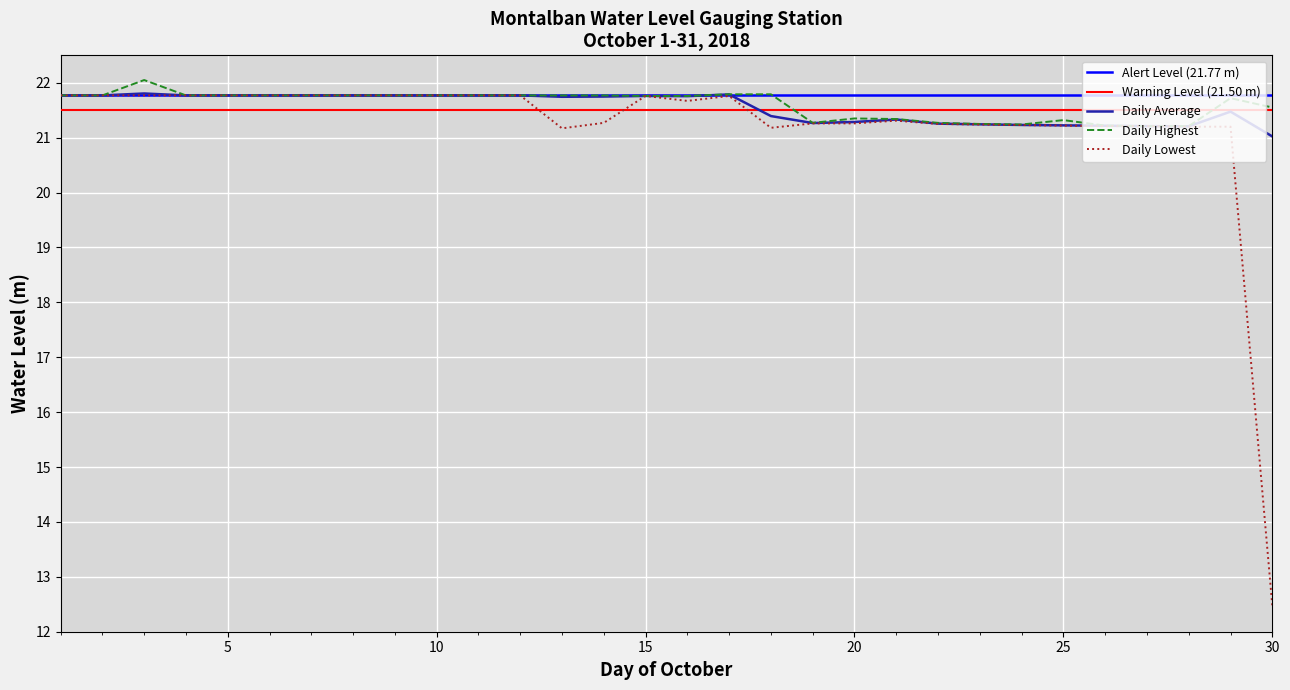

What is the difference between the maximum and minimum values in the Daily Highest series?

0.8